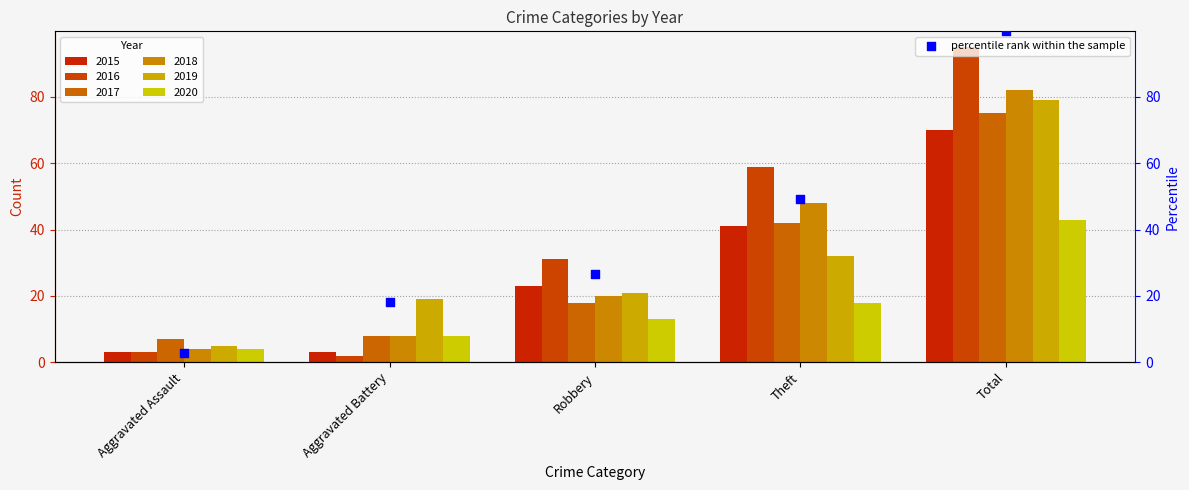

Approximately how many times larger is the value at Total compared to Aggravated Assault?

35.5